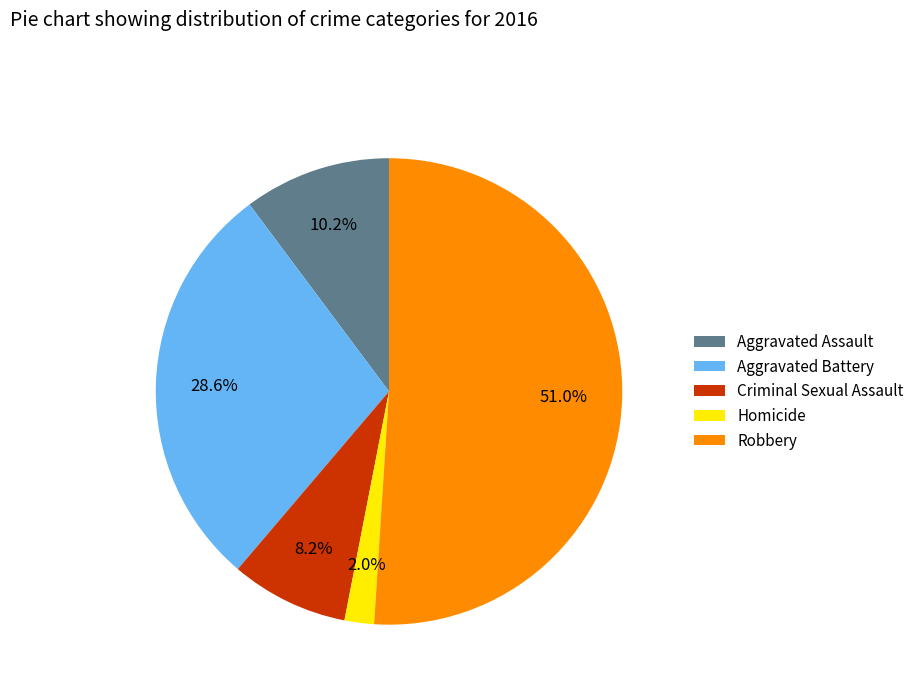

To the nearest percent, what is the average slice percentage?

20%